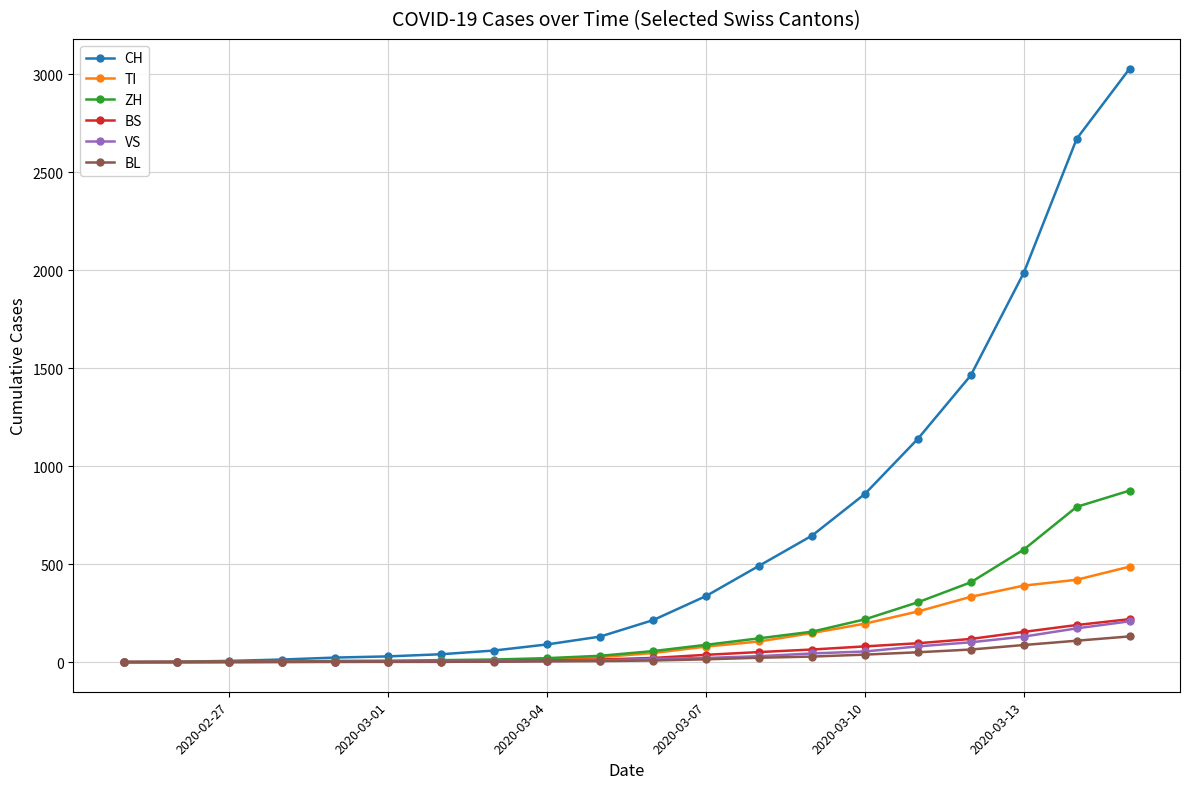

Which series has the largest total across all categories?

CH